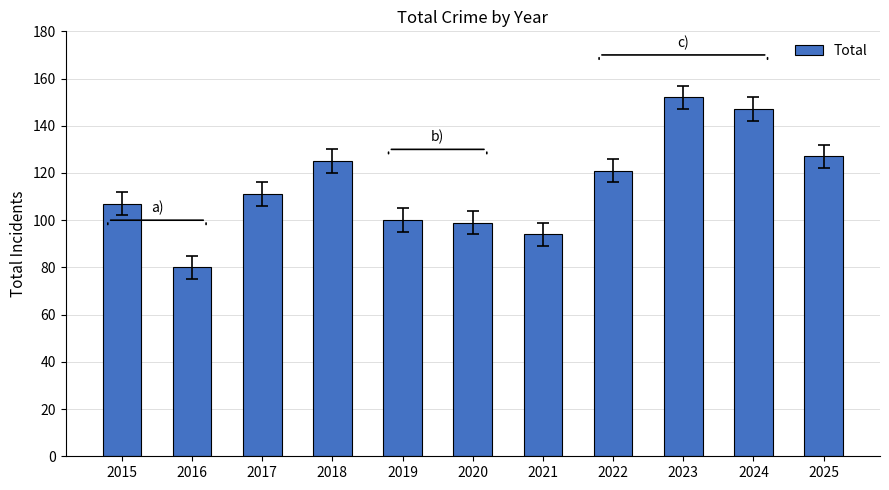

The value at 2021 is 94. True or false?

True